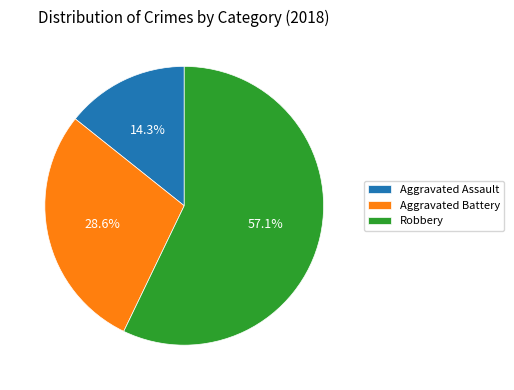

To the nearest percent, what is the average slice percentage?

33%